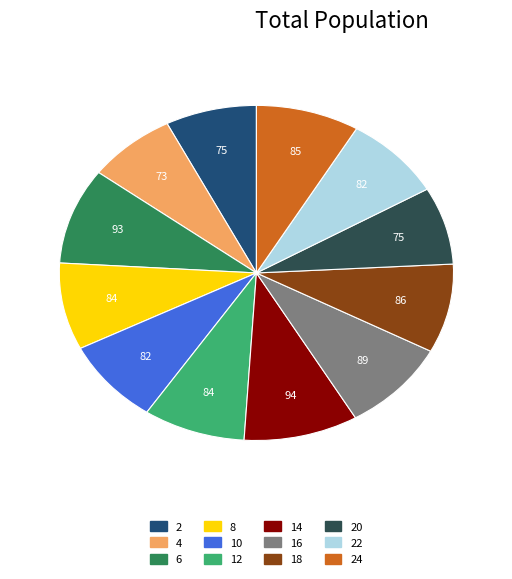

True or false: 6 accounts for 22% of the total.

False